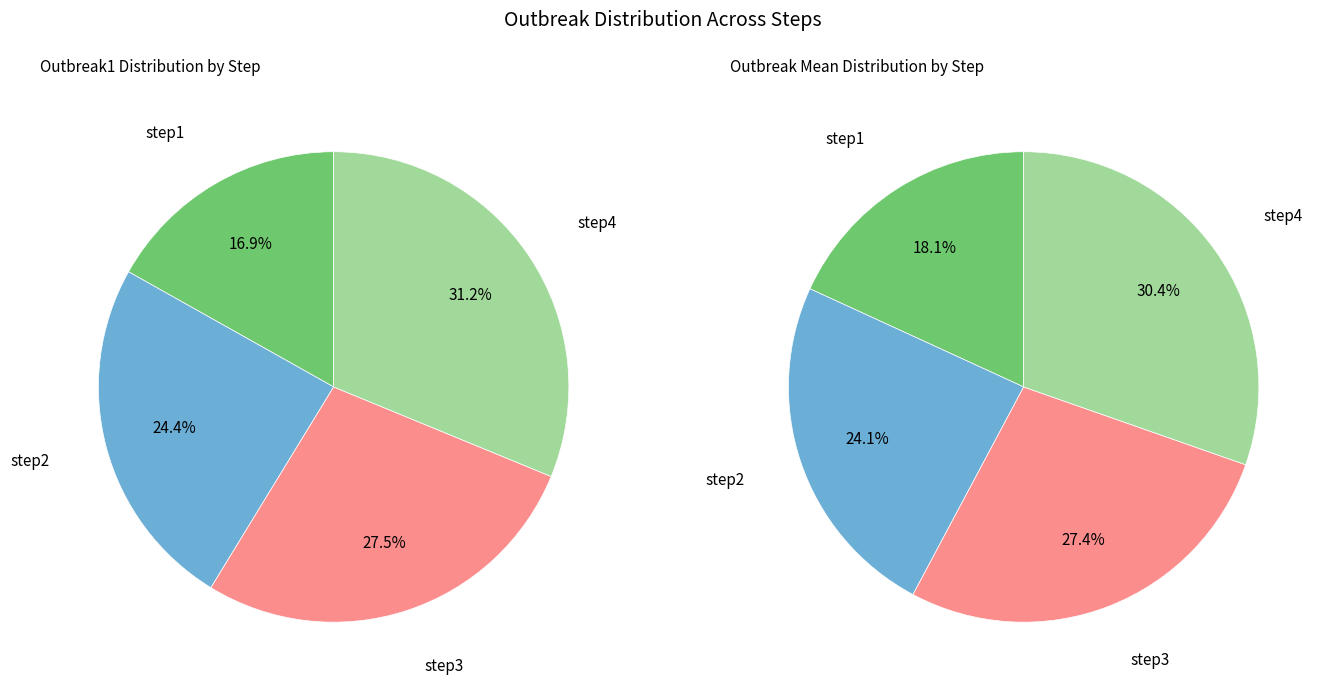

Is it true that step3 is 28% of the pie?

True